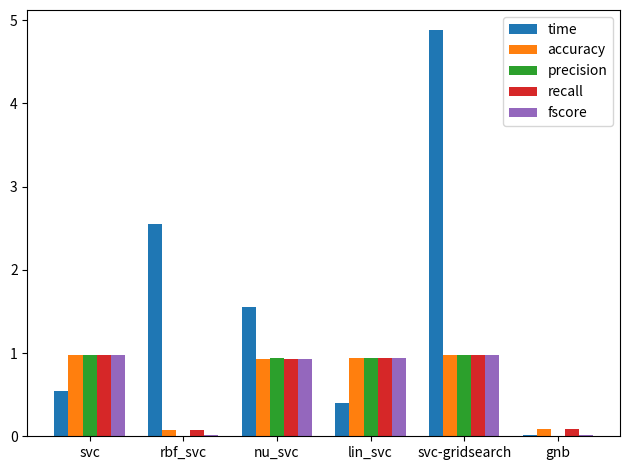

The value of fscore at lin_svc is 0.9. True or false?

True